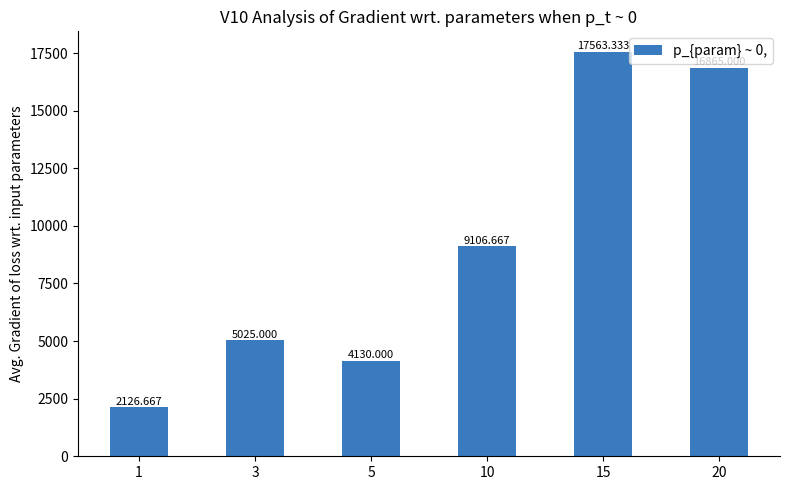

List the labels in order of value, largest first.

15, 20, 10, 3, 5, 1